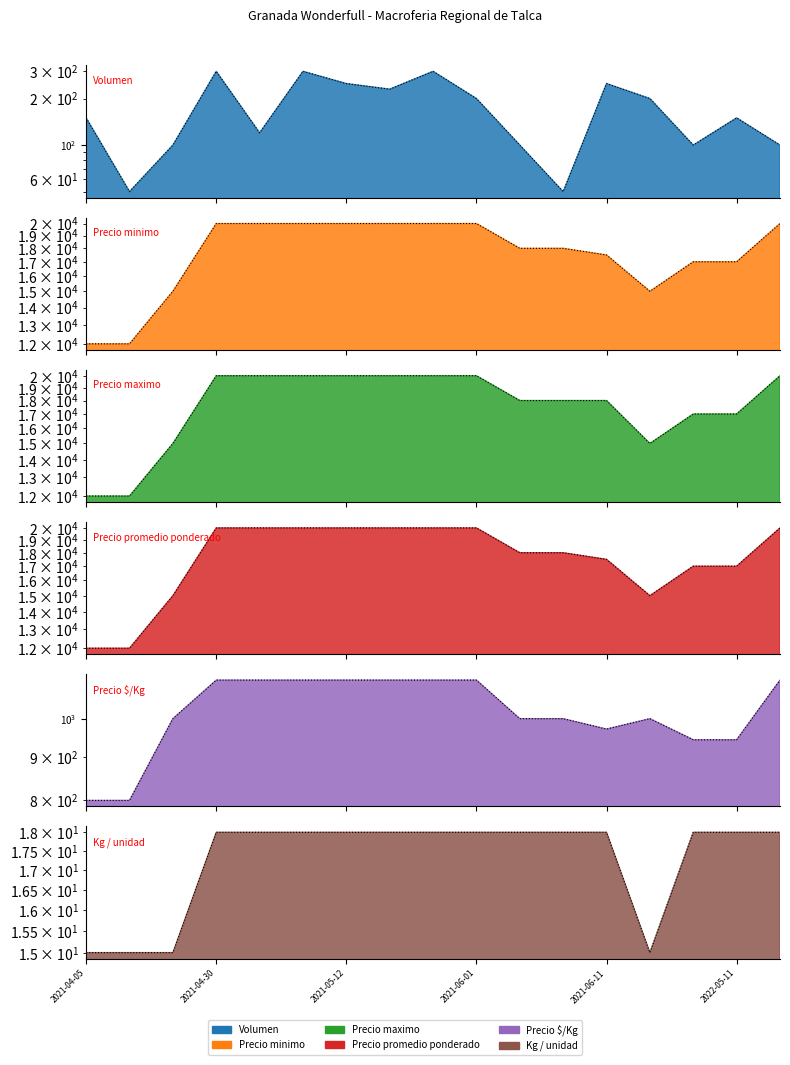

True or false: Precio maximo line and Precio promedio ponderado line cross at least once.

False